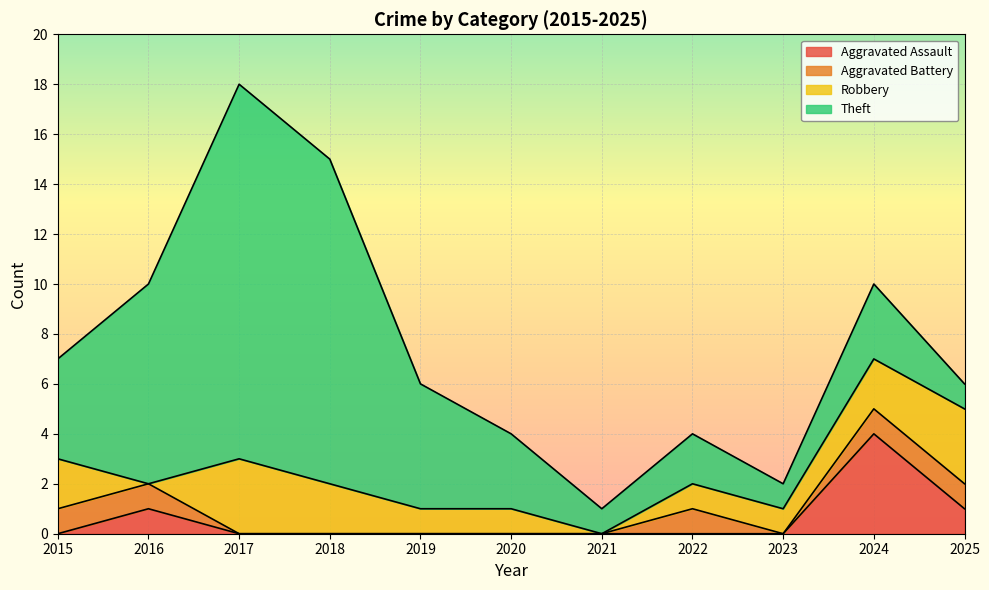

Does the chart display data point markers on the line(s)?

No